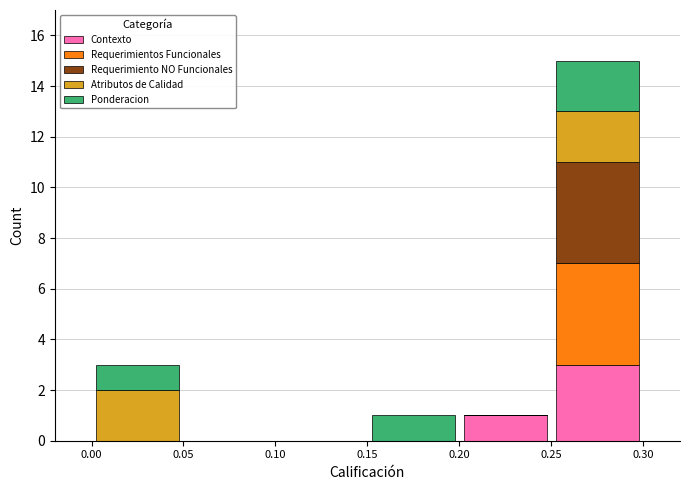

What is the total height of the stacked bar covering 0.25 to 0.30 on the x-axis? The values are not printed on the chart, so give them approximately, as read against the axis.

15